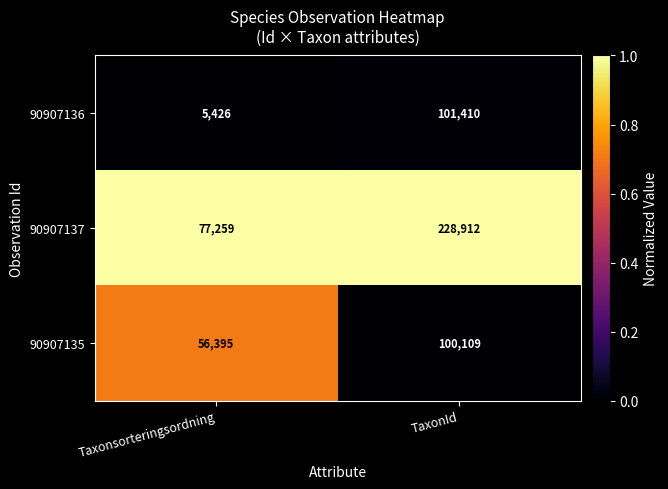

Which category has the lowest value across all series?

Taxonsorteringsordning